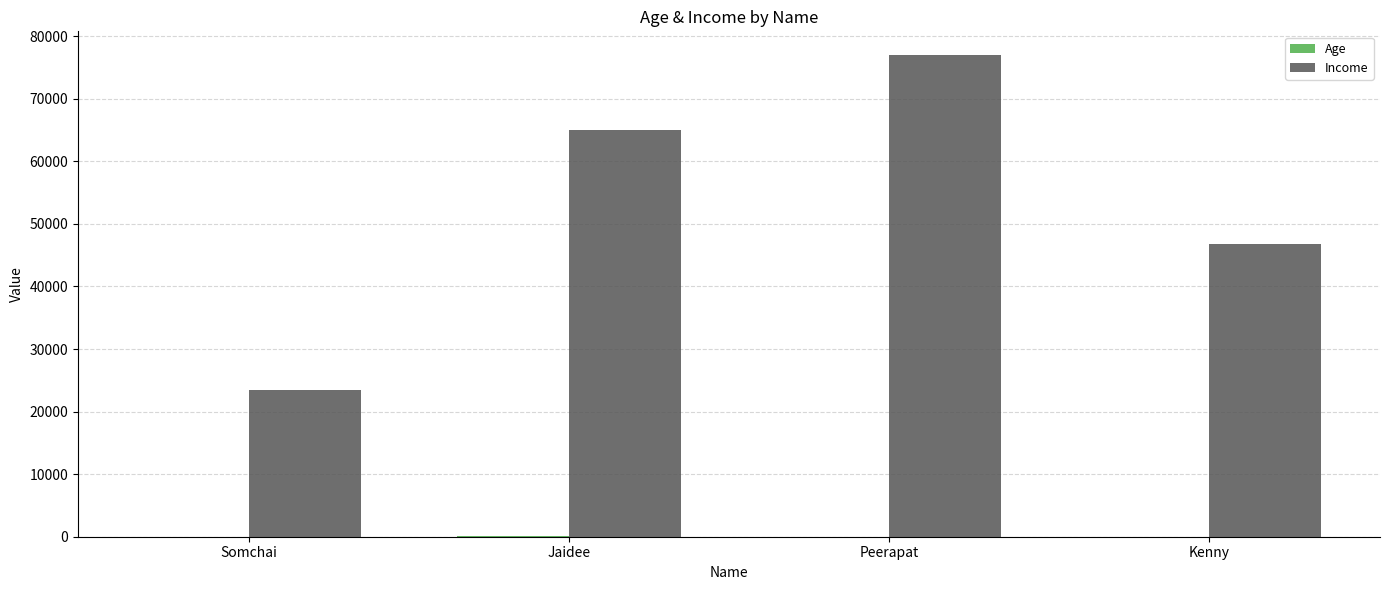

At which category is the sum across all series the highest?

Peerapat